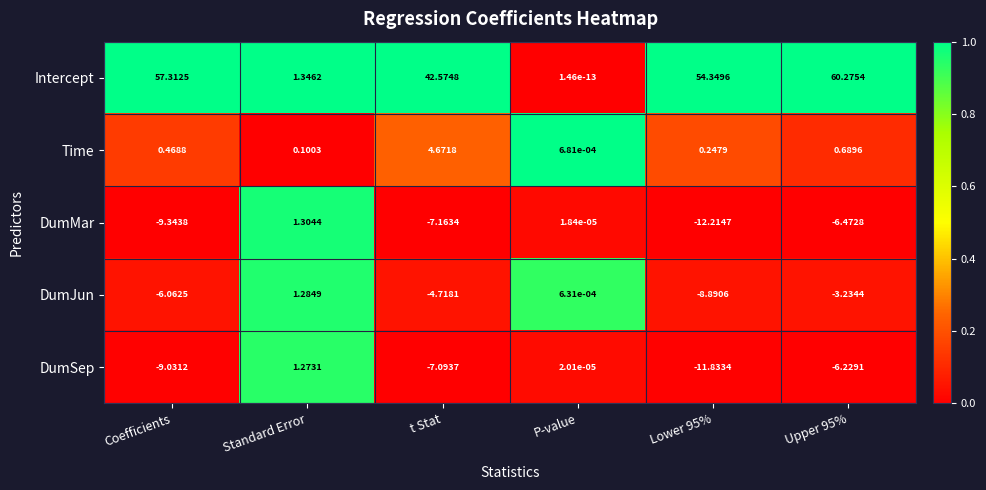

At Coefficients, list the series in order from smallest to largest.

DumMar, DumSep, DumJun, Time, Intercept